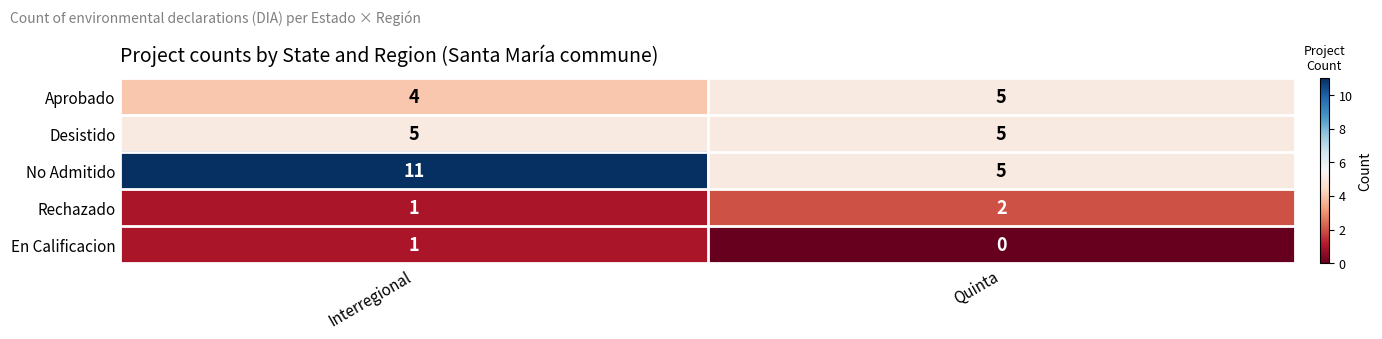

How many data points in Aprobado are less than 5?

1